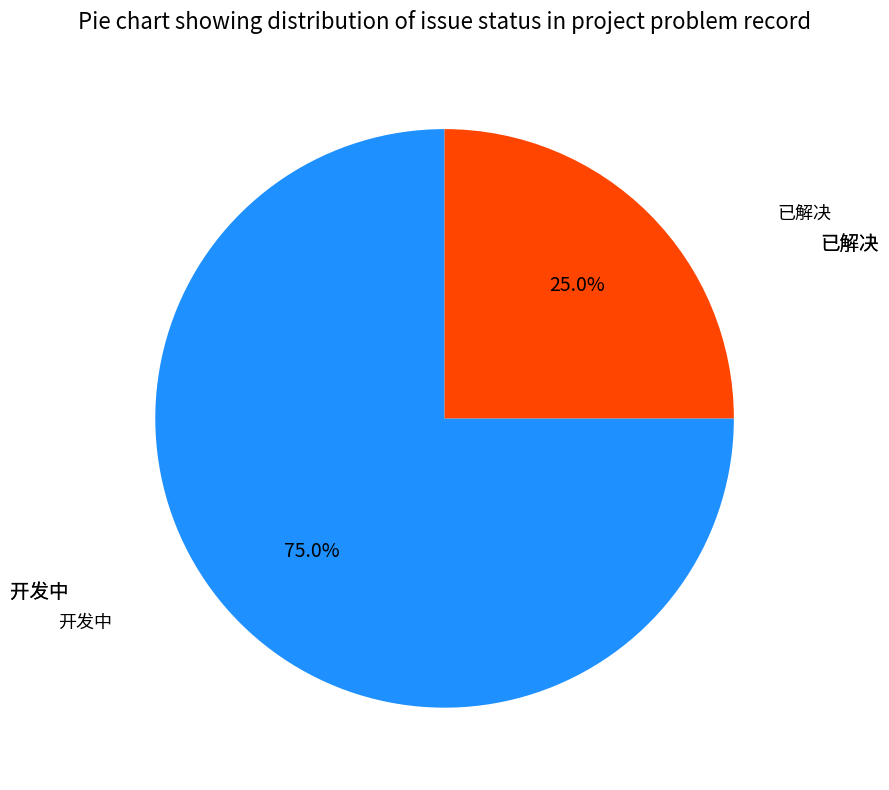

How many segments does this pie chart have?

2